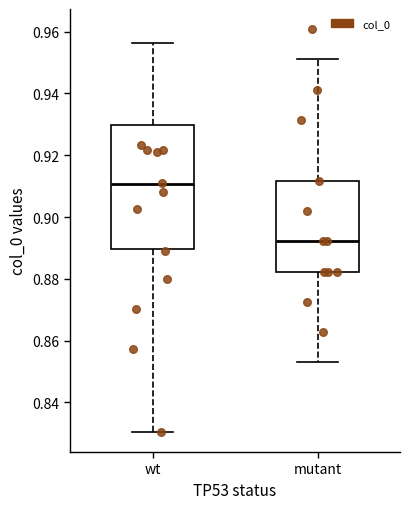

Which box has the highest median line?

wt